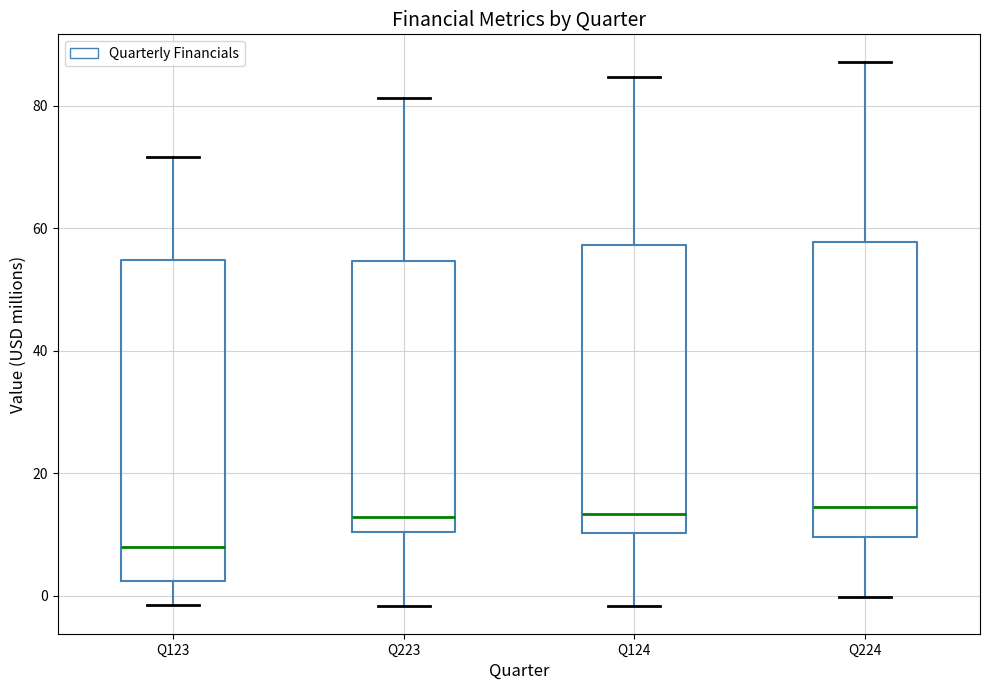

Comparing the boxes themselves (not the whiskers), which one is the tallest?

Q123